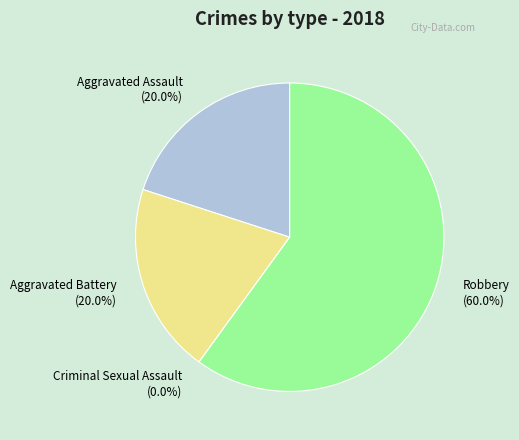

Approximately how many times larger is the value at Aggravated Battery compared to Robbery?

0.3